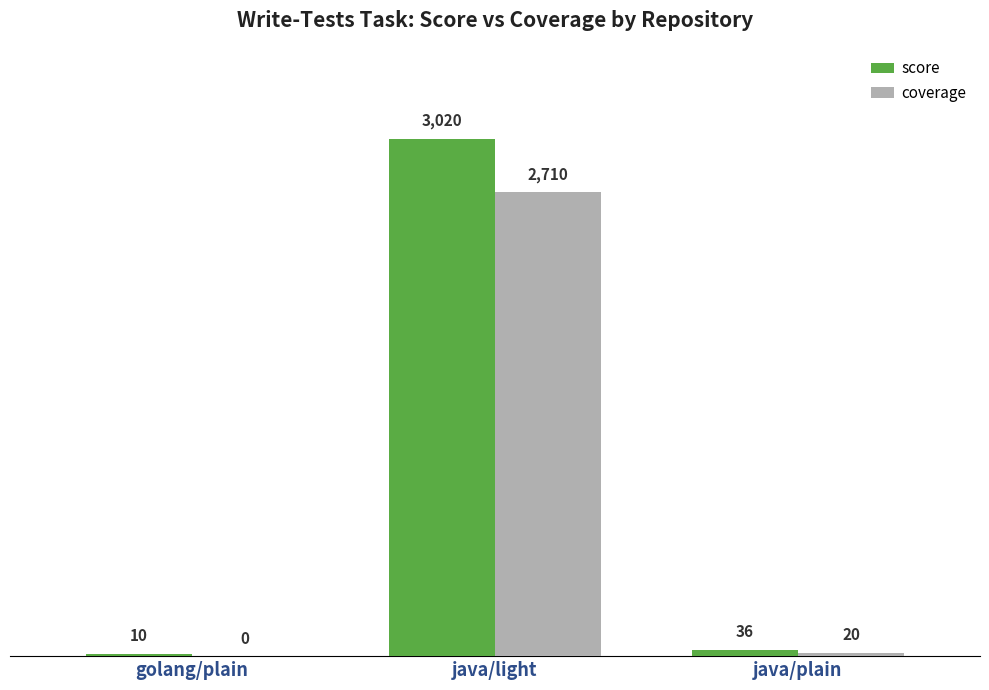

What is the average value of the coverage series?

910